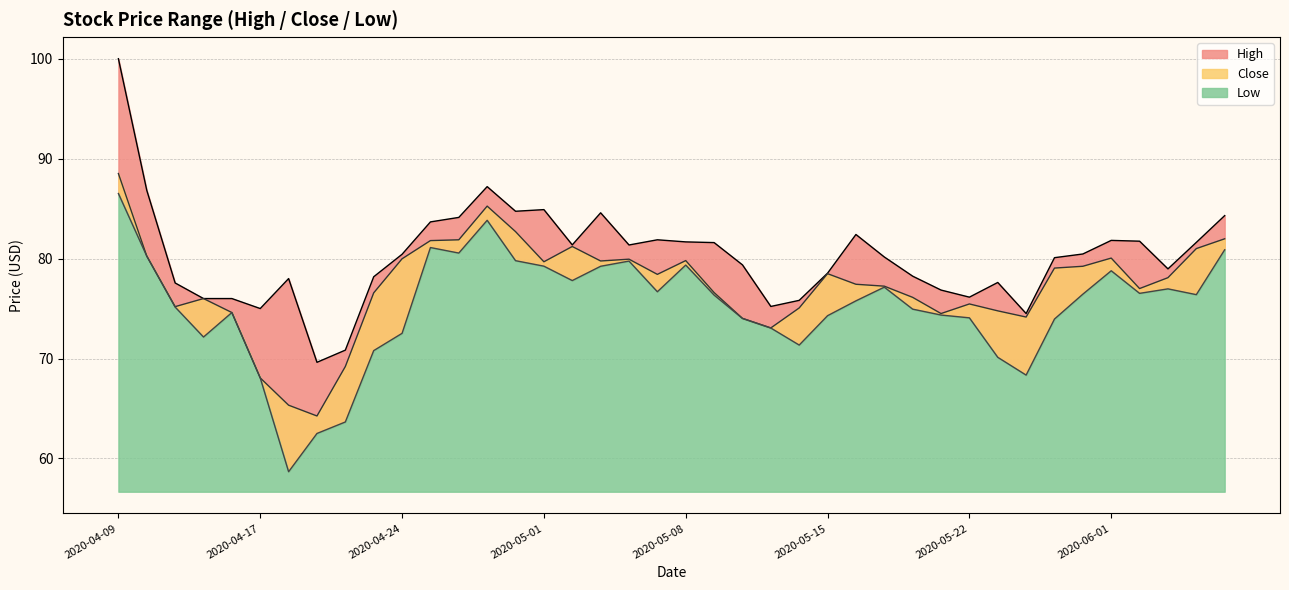

What is the average value of the Close series?

77.3